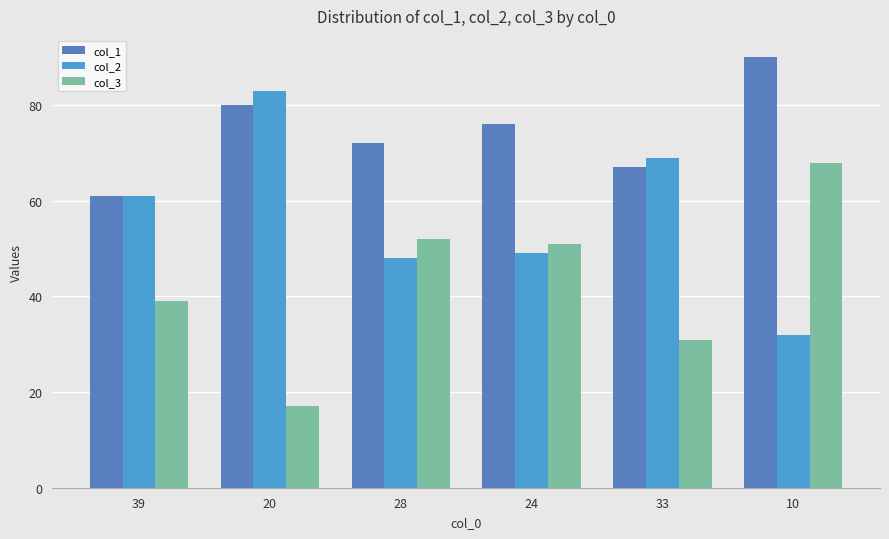

Reading left to right, extract all data points from this chart.

col_1: 39=61	20=80	28=72	24=76	33=67	10=90
col_2: 39=61	20=83	28=48	24=49	33=69	10=32
col_3: 39=39	20=17	28=52	24=51	33=31	10=68